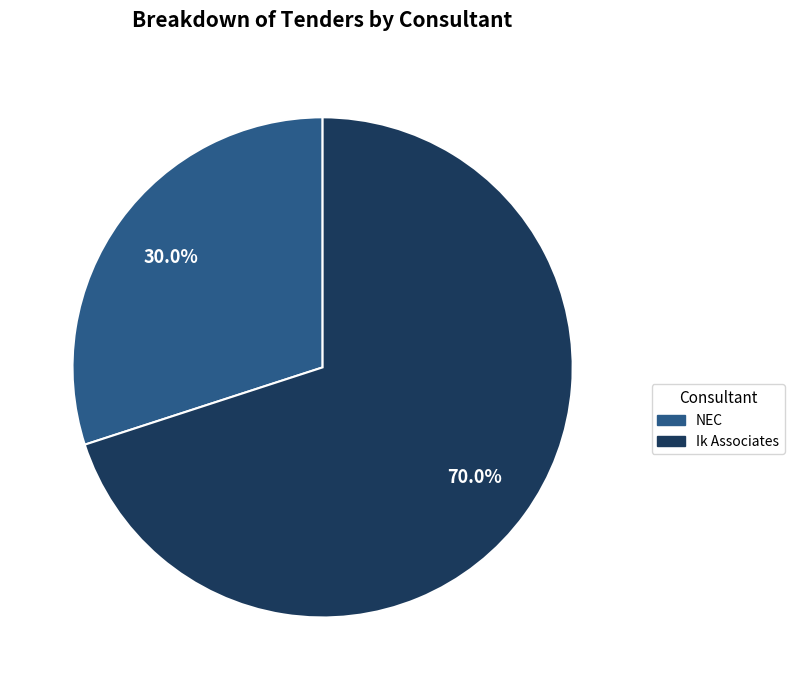

Is there any slice that represents more than half of the pie?

Yes